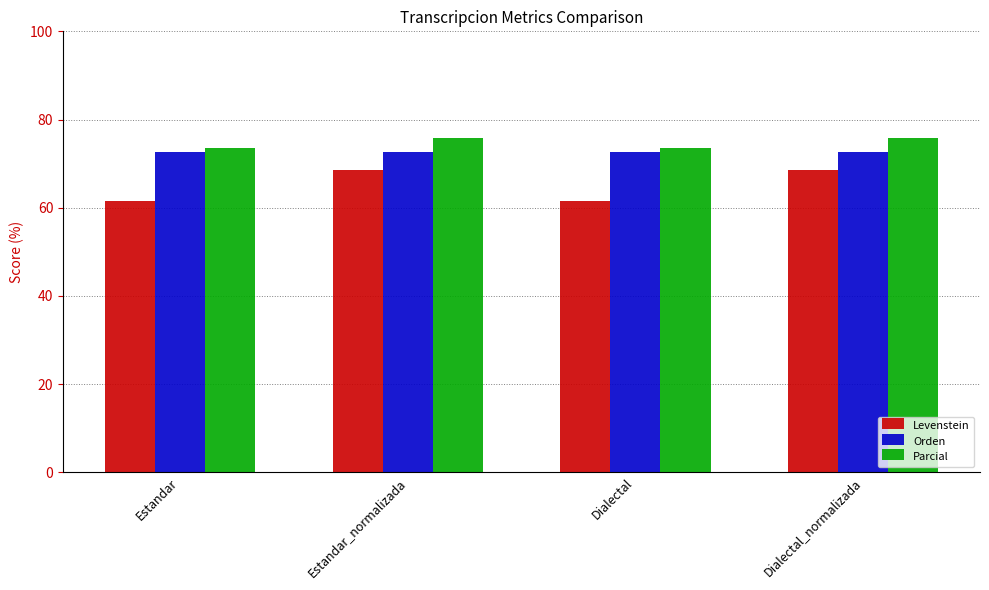

At how many categories does at least one series exceed 68?

4